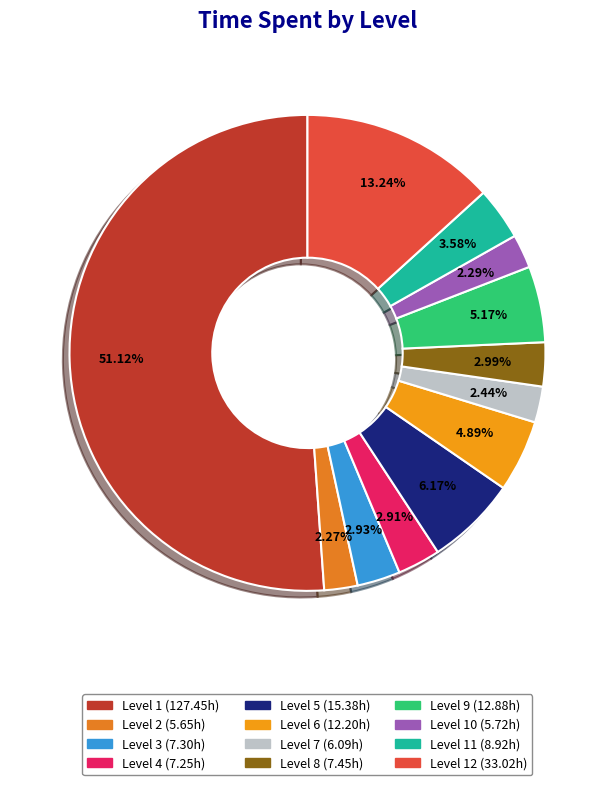

Count the number of slices in the pie.

12